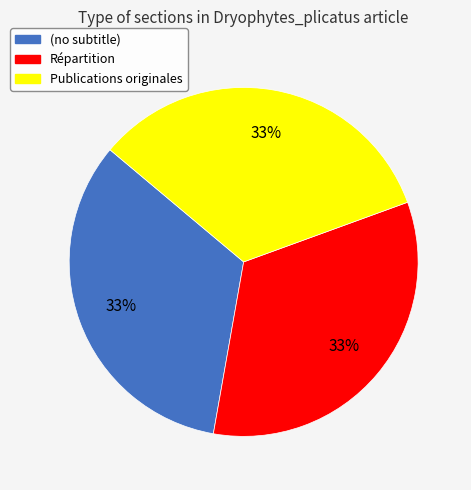

Is there a majority slice in this chart?

No